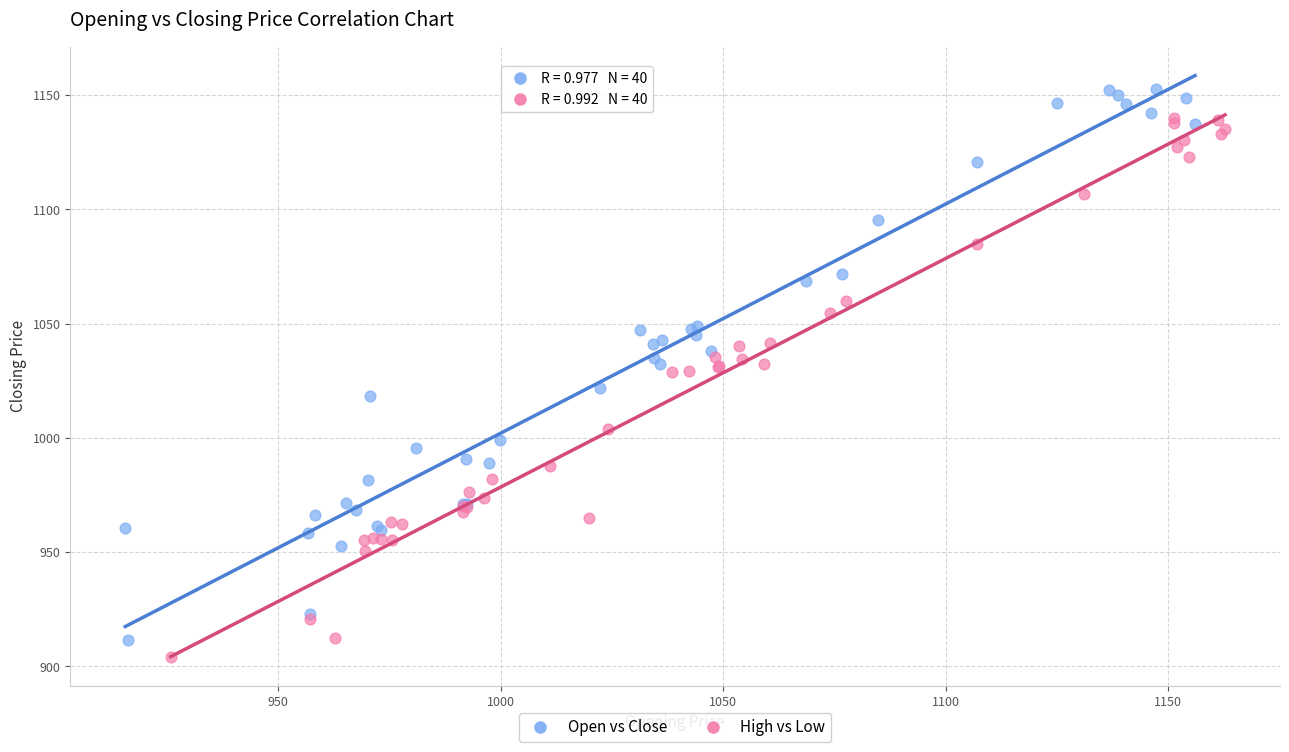

Which series reaches the maximum Y coordinate?

Open vs Close